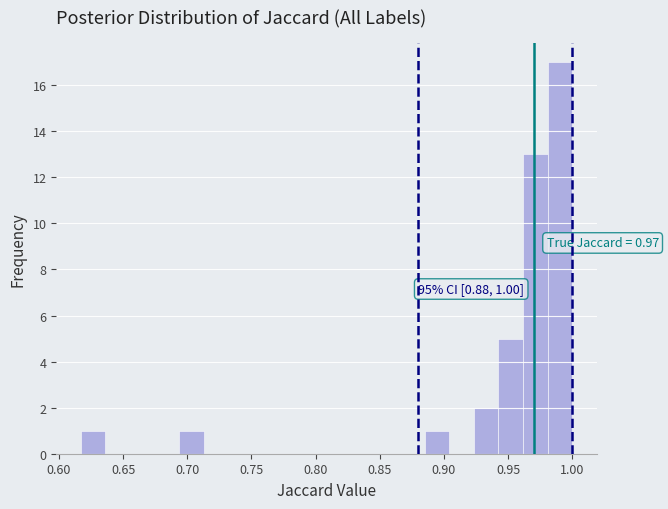

Around what value on the x-axis is the tallest bar? Give the approximate position of its centre, as read against the axis.

0.990